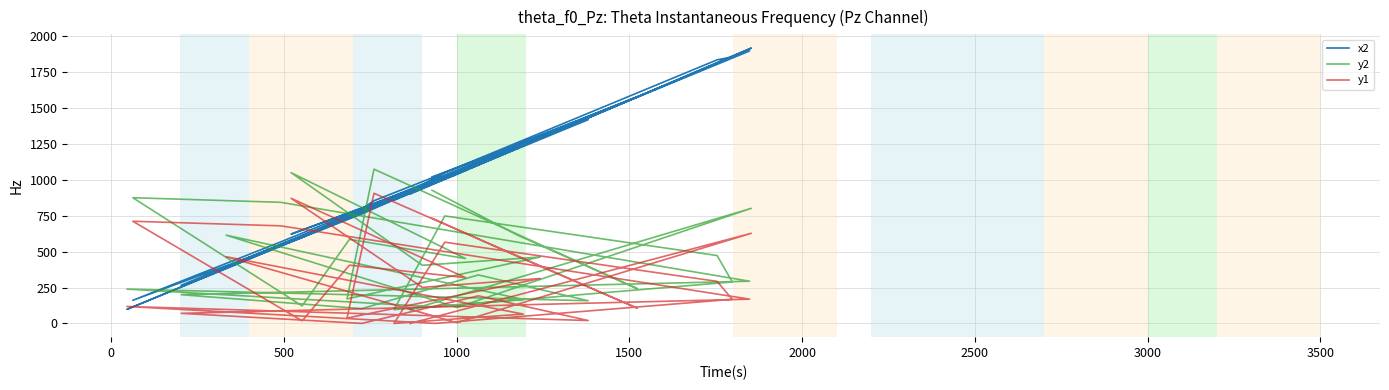

Rank the series by their maximum value, from highest to lowest.

x2, y2, y1